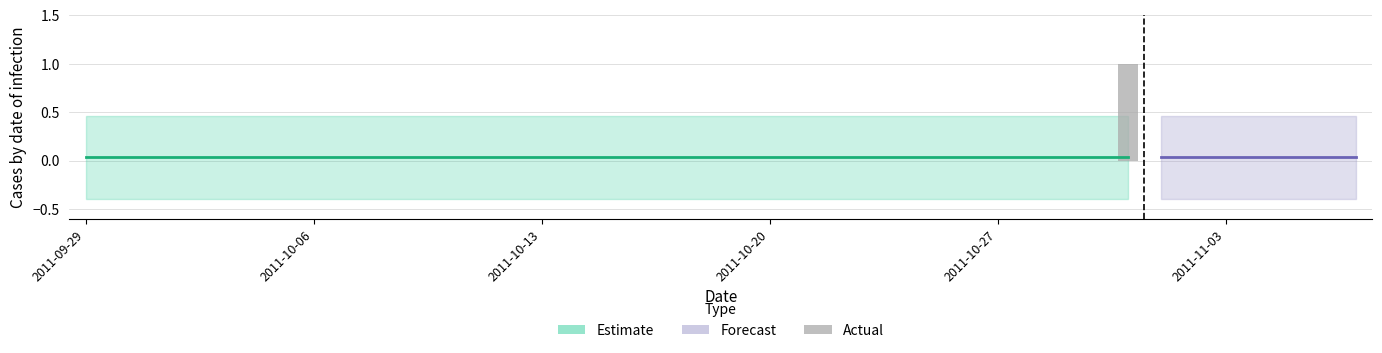

Which series has the largest range (max minus min)?

Actual